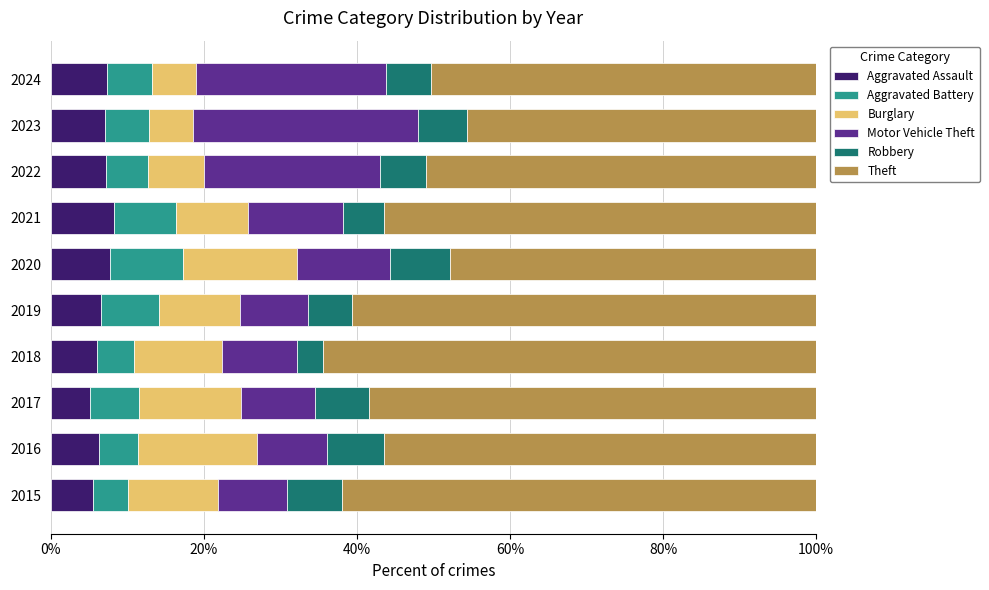

What is the highest value of the Aggravated Assault series?

8.3